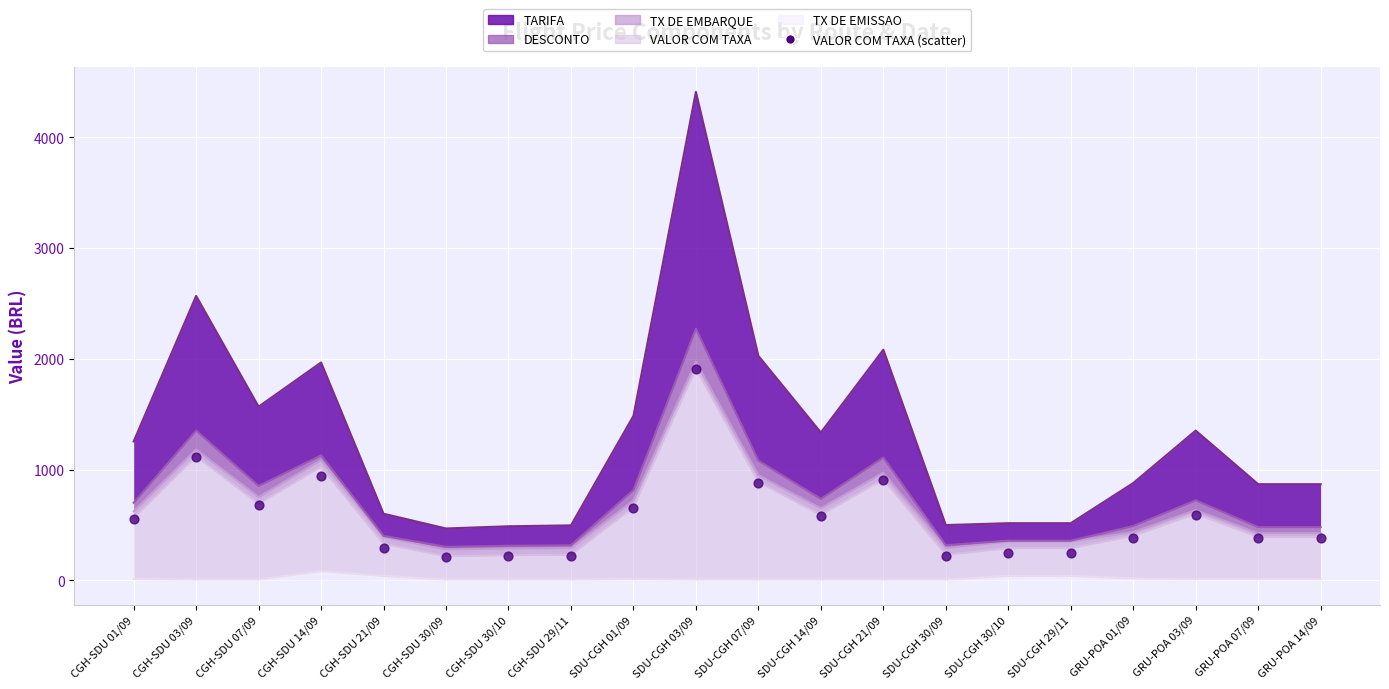

What is the change in value from CGH-SDU 03/09 to SDU-CGH 01/09?

-465.2